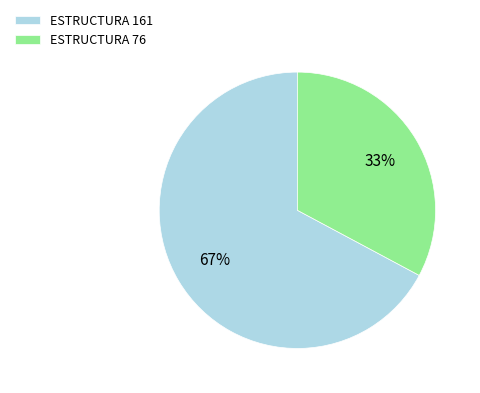

Count the number of slices in the pie.

2